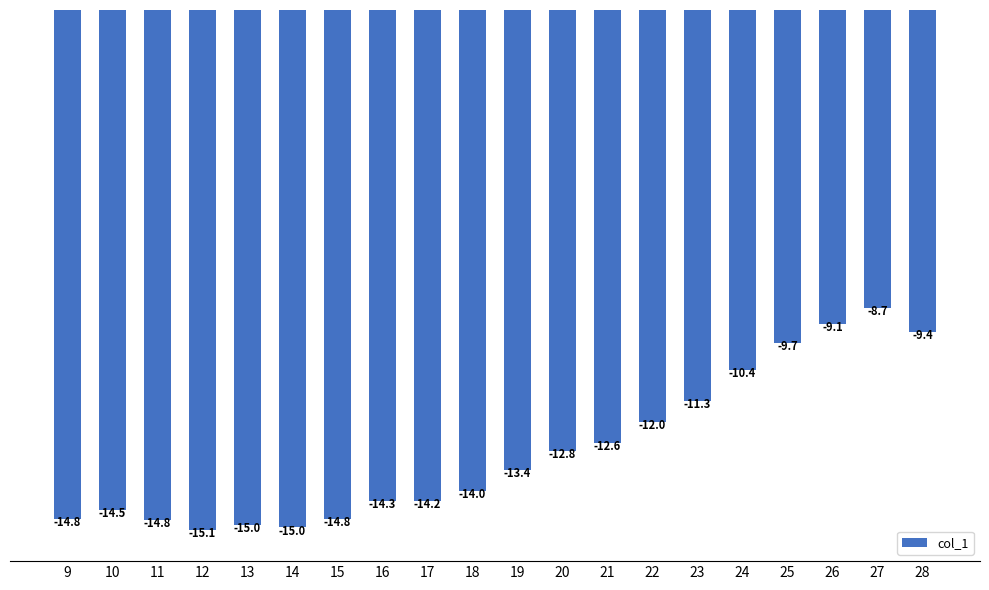

The value at 9 is -8.8. True or false?

False